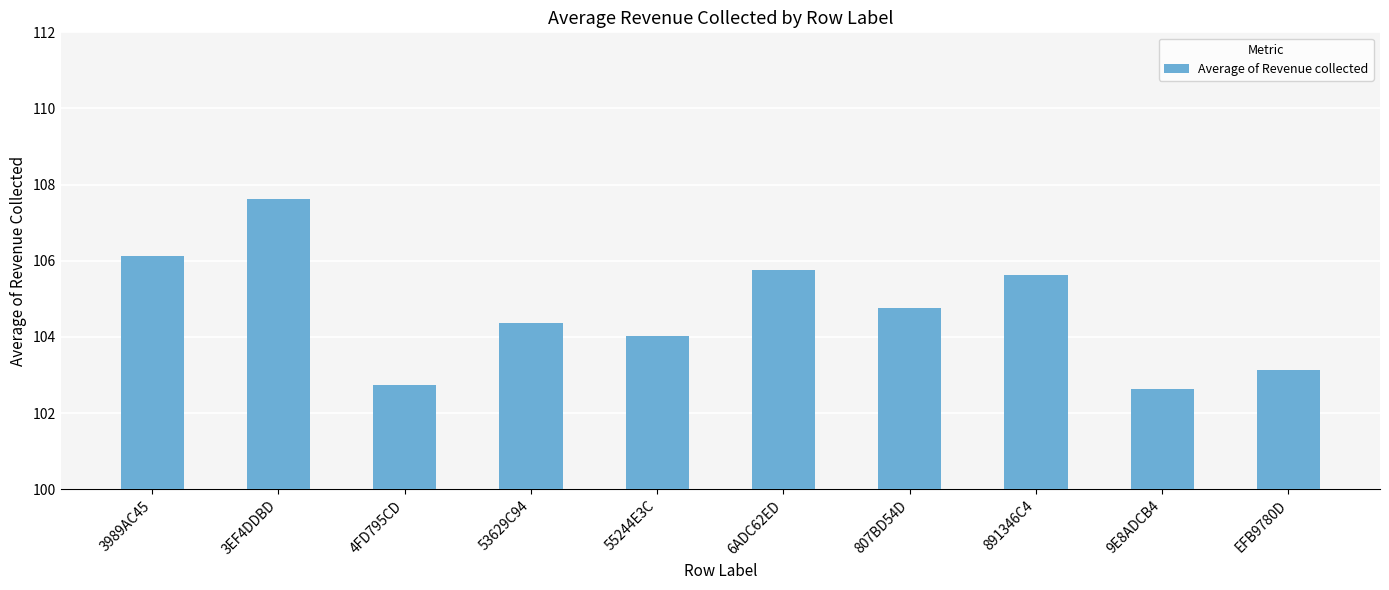

What is the label of the 2nd bar from the right?

9E8ADCB4